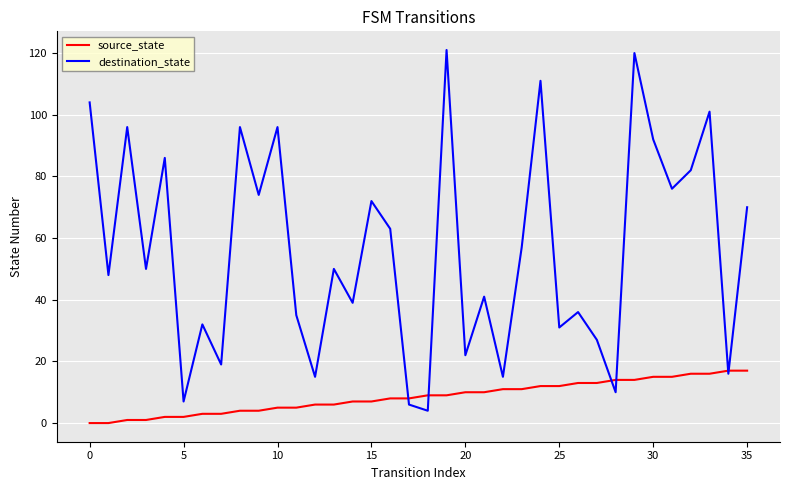

Is this an area chart (filled region under the line)?

No